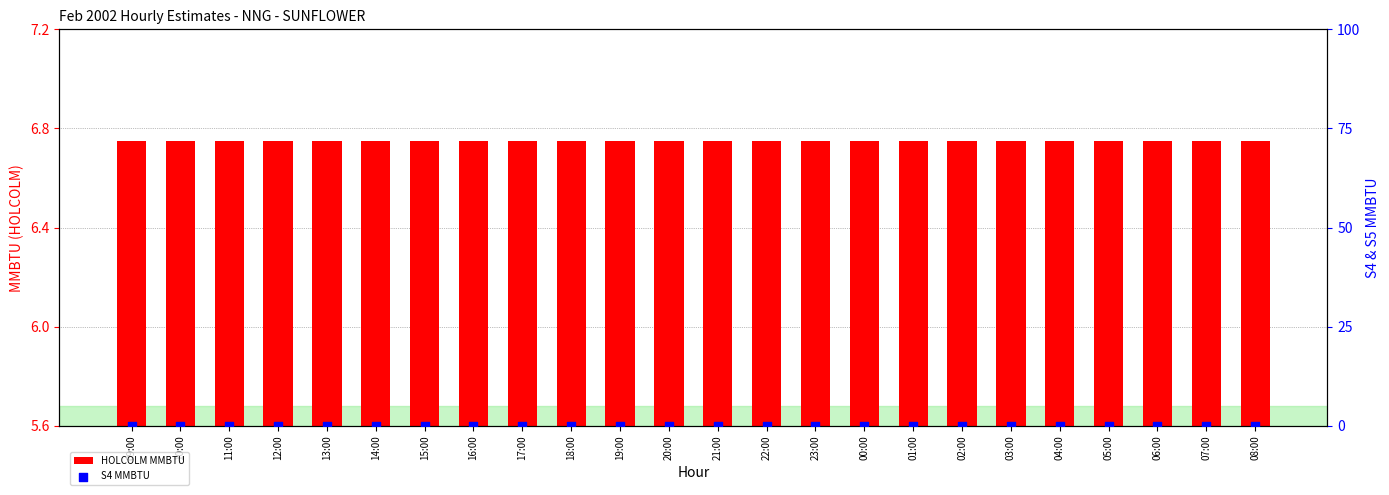

Is the value of S4 MMBTU at 07:00 greater than the value of HOLCOLM MMBTU at 07:00?

No